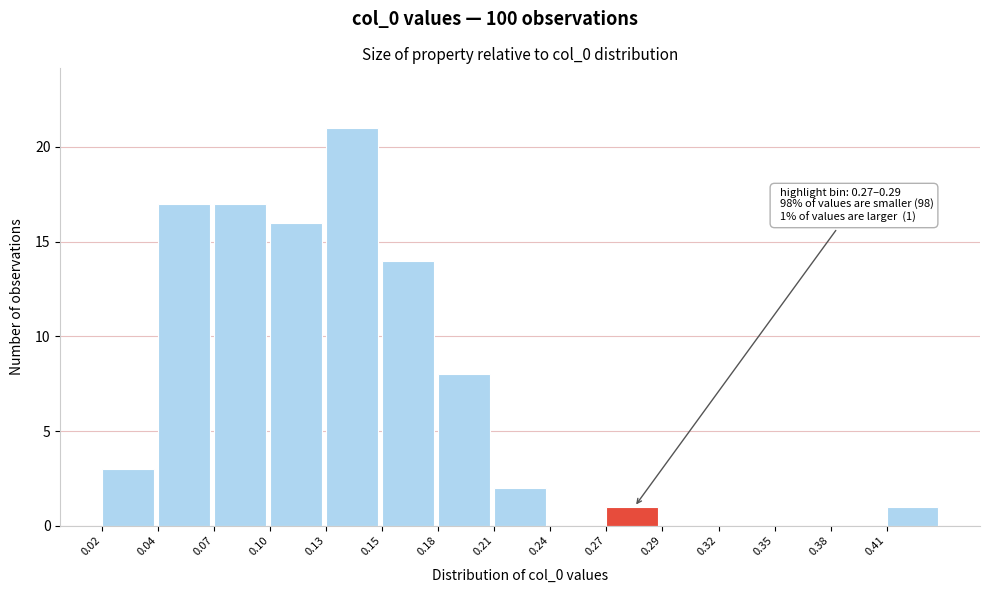

Reading left to right, transcribe all the data shown in this chart.

0.02=3	0.04=17	0.07=17	0.10=16	0.13=21	0.15=14	0.18=8	0.21=2	0.24=0	0.27=1	0.29=0	0.32=0	0.35=0	0.38=0	0.41=1